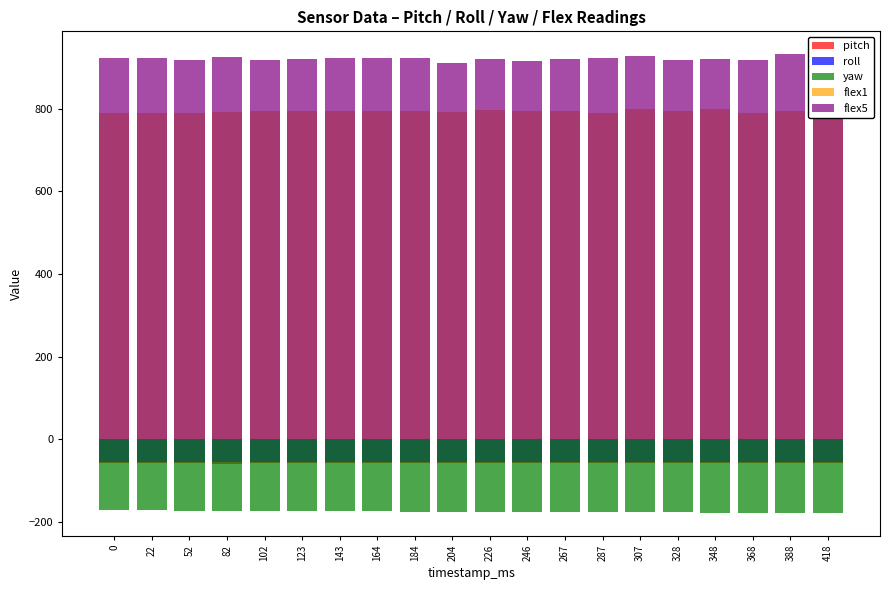

Reading left to right, what are all the values shown in this chart?

pitch: 0=-58.4	22=-58.2	52=-58.5	82=-58.7	102=-58.5	123=-58.3	143=-58.2	164=-58.0	184=-57.9	204=-57.7	226=-57.6	246=-57.4	267=-57.3	287=-57.1	307=-56.9	328=-56.8	348=-56.6	368=-56.5	388=-56.3	418=-56.6
roll: 0=-55.9	22=-55.9	52=-55.9	82=-55.9	102=-55.9	123=-55.9	143=-55.9	164=-55.9	184=-56.0	204=-56.0	226=-56.0	246=-56.0	267=-56.0	287=-56.0	307=-56.1	328=-56.0	348=-56.0	368=-56.0	388=-56.1	418=-56.1
yaw: 0=-172.0	22=-172.3	52=-172.8	82=-173.2	102=-173.6	123=-173.9	143=-174.2	164=-174.6	184=-174.9	204=-175.2	226=-175.5	246=-175.8	267=-176.1	287=-176.4	307=-176.7	328=-177.0	348=-177.3	368=-177.6	388=-177.9	418=-178.4
flex1: 0=789.0	22=791.0	52=790.0	82=793.0	102=795.0	123=794.0	143=795.0	164=794.0	184=794.0	204=792.0	226=796.0	246=794.0	267=795.0	287=791.0	307=800.0	328=795.0	348=799.0	368=791.0	388=795.0	418=792.0
flex5: 0=923.0	22=922.0	52=919.0	82=925.0	102=918.0	123=921.0	143=924.0	164=924.0	184=924.0	204=912.0	226=921.0	246=916.0	267=920.0	287=922.0	307=929.0	328=918.0	348=921.0	368=918.0	388=932.0	418=921.0